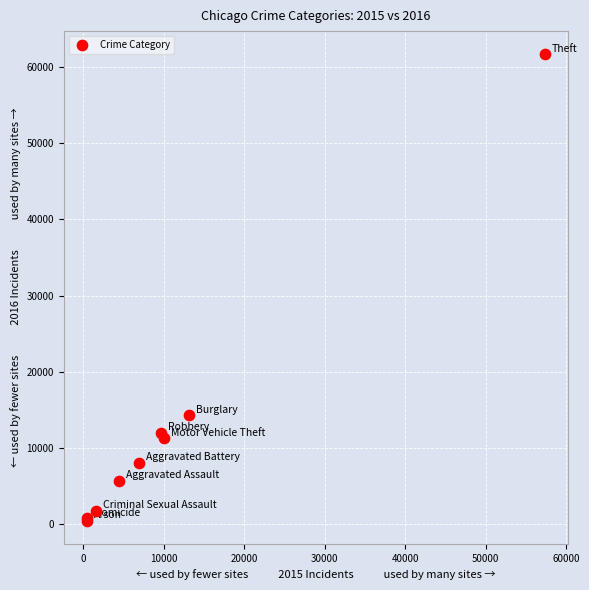

What Y value in the scatter plot is closest to 31067?

14289